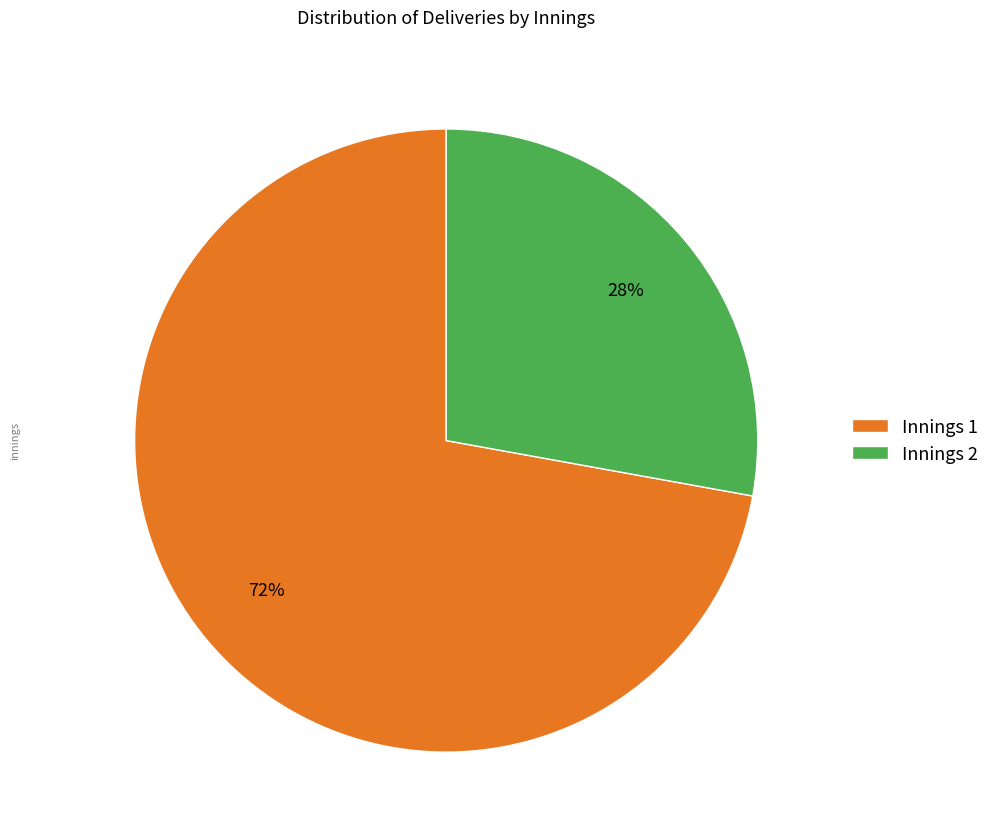

The Innings 1 slice represents 48% of the pie. True or false?

False